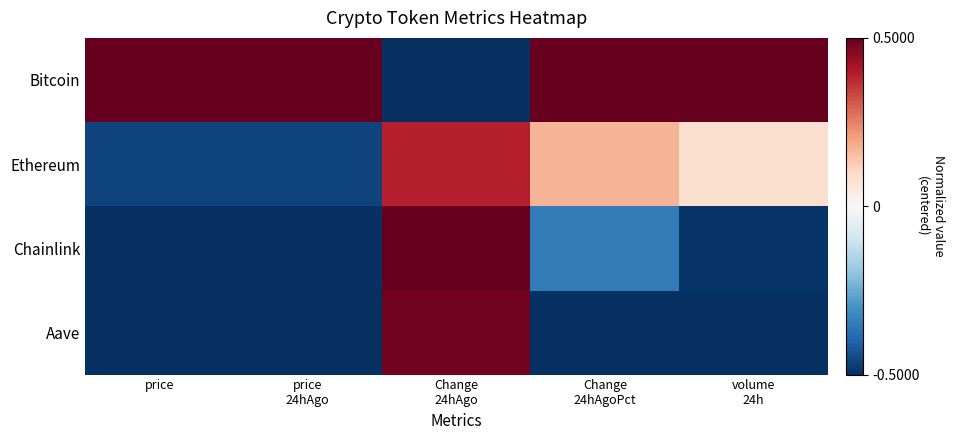

Reading left to right, what are all the values shown in this chart?

Bitcoin: price=0.5	price
24hAgo=0.5	Change
24hAgo=-0.5	Change
24hAgoPct=0.5	volume
24h=0.5
Ethereum: price=-0.5	price
24hAgo=-0.5	Change
24hAgo=0.4	Change
24hAgoPct=0.2	volume
24h=0.1
Chainlink: price=-0.5	price
24hAgo=-0.5	Change
24hAgo=0.5	Change
24hAgoPct=-0.3	volume
24h=-0.5
Aave: price=-0.5	price
24hAgo=-0.5	Change
24hAgo=0.5	Change
24hAgoPct=-0.5	volume
24h=-0.5